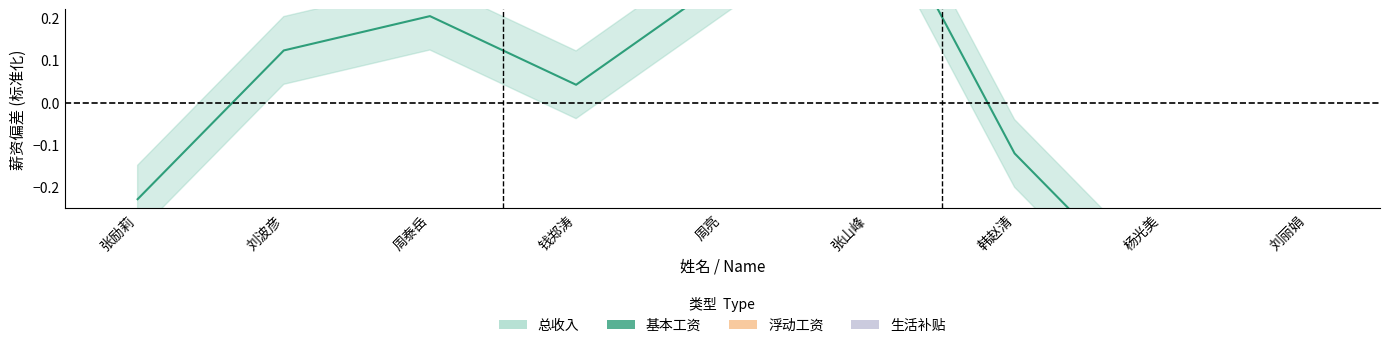

At which category does 基本工资 reach its first local peak?

周泰岳